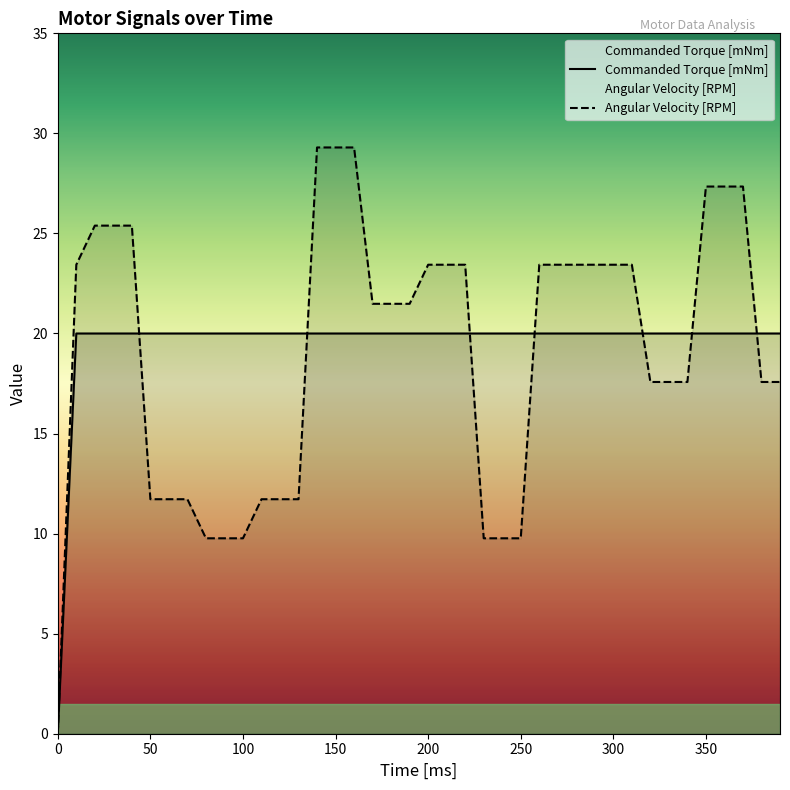

What is the sum of the Commanded Torque [mNm] values at 300 and 370?

40.0